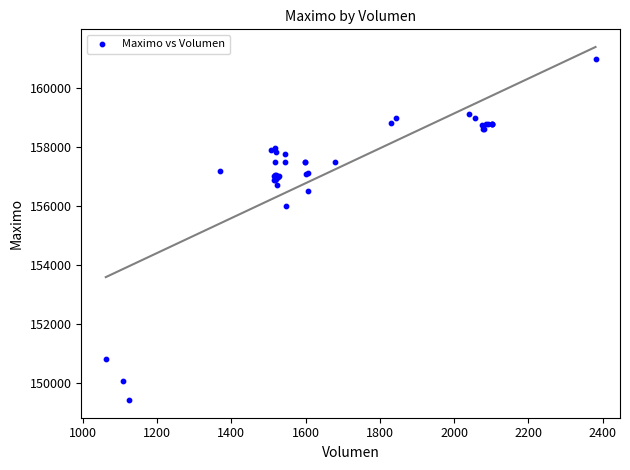

What Y value in the scatter plot is closest to 155202?

156000